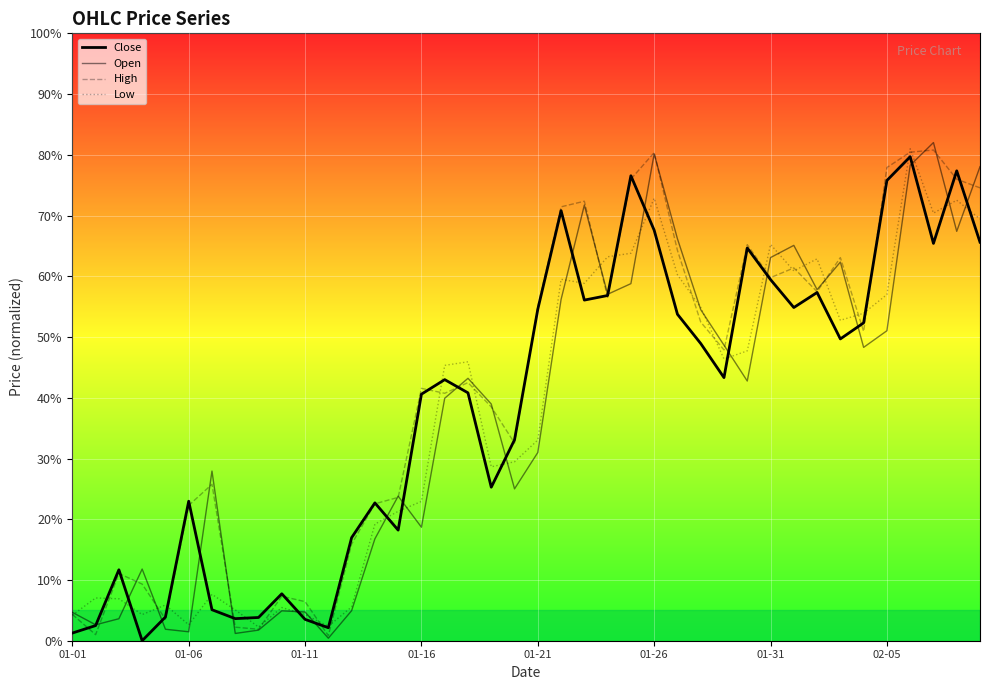

Does the chart display data point markers on the line(s)?

No